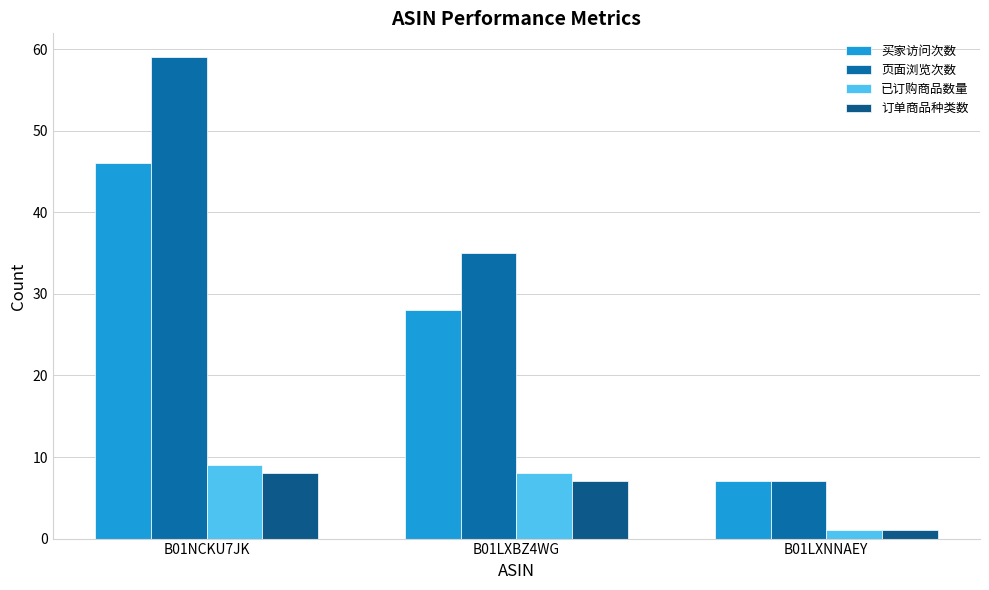

List the series in order of their peak value, highest first.

页面浏览次数, 买家访问次数, 已订购商品数量, 订单商品种类数